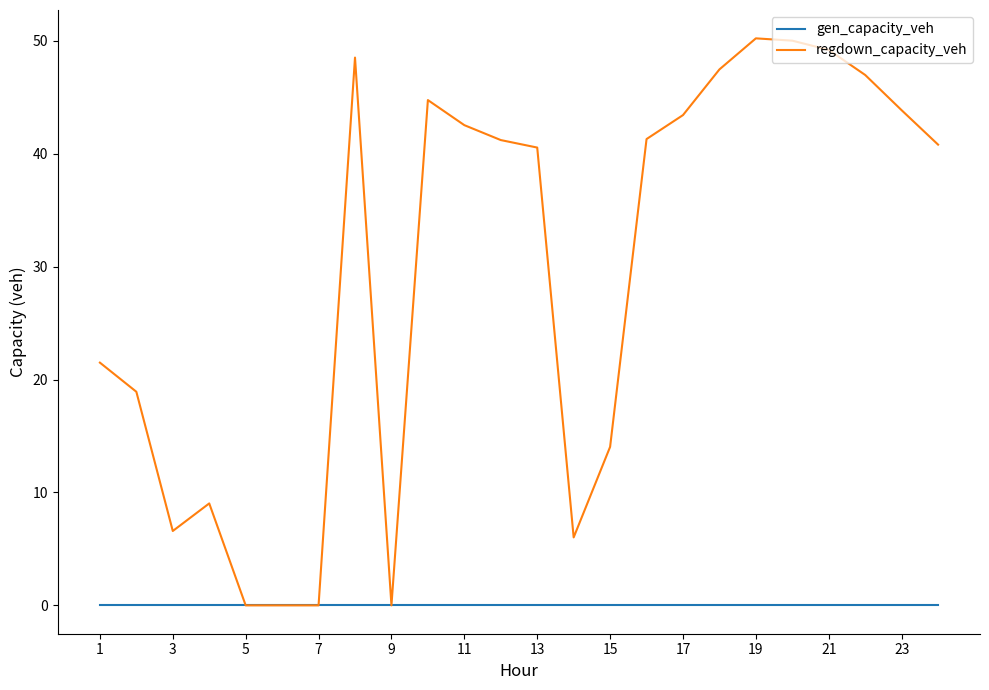

List the series in order of their overall mean, lowest first.

gen_capacity_veh, regdown_capacity_veh